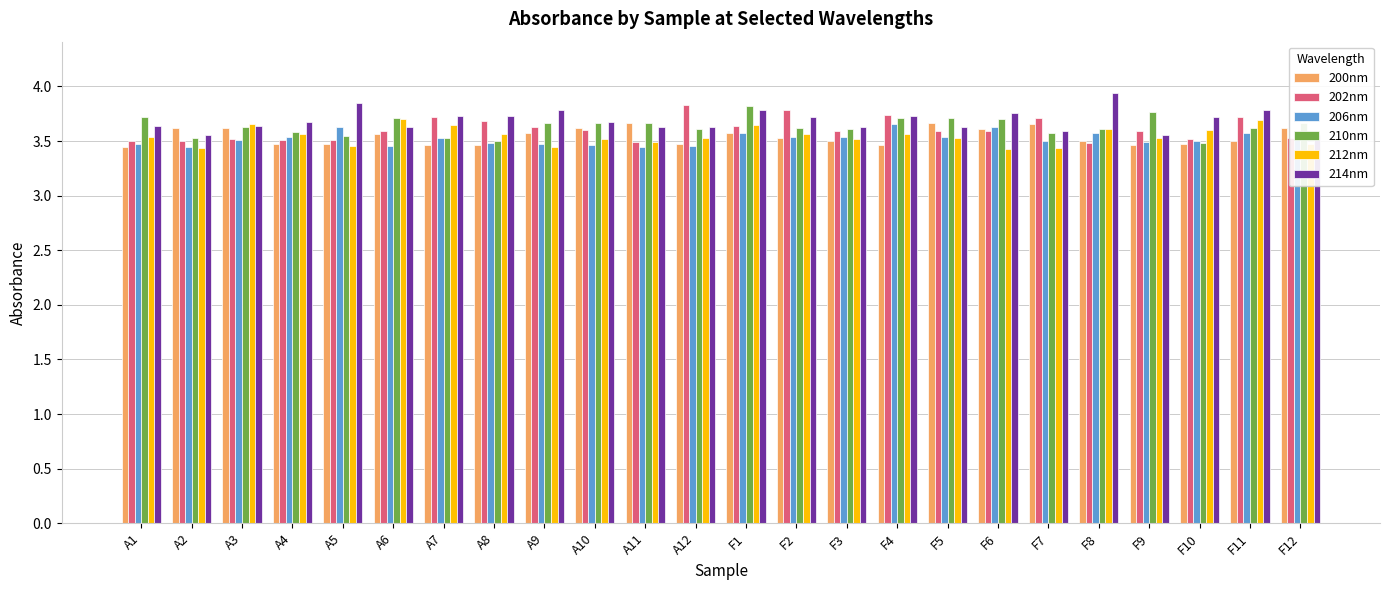

At how many categories does at least one series exceed 3?

24